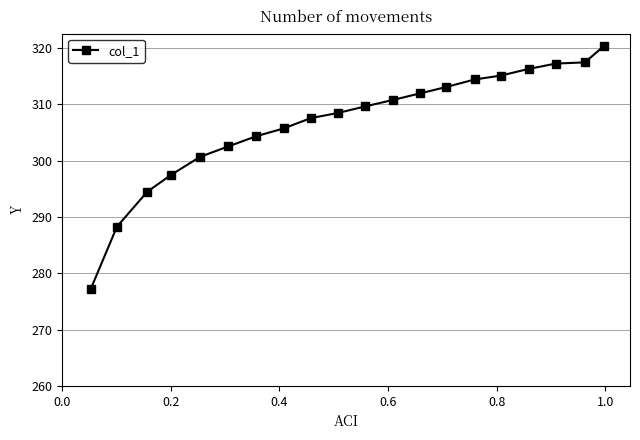

What is the value of the 11th point from the left?

309.6